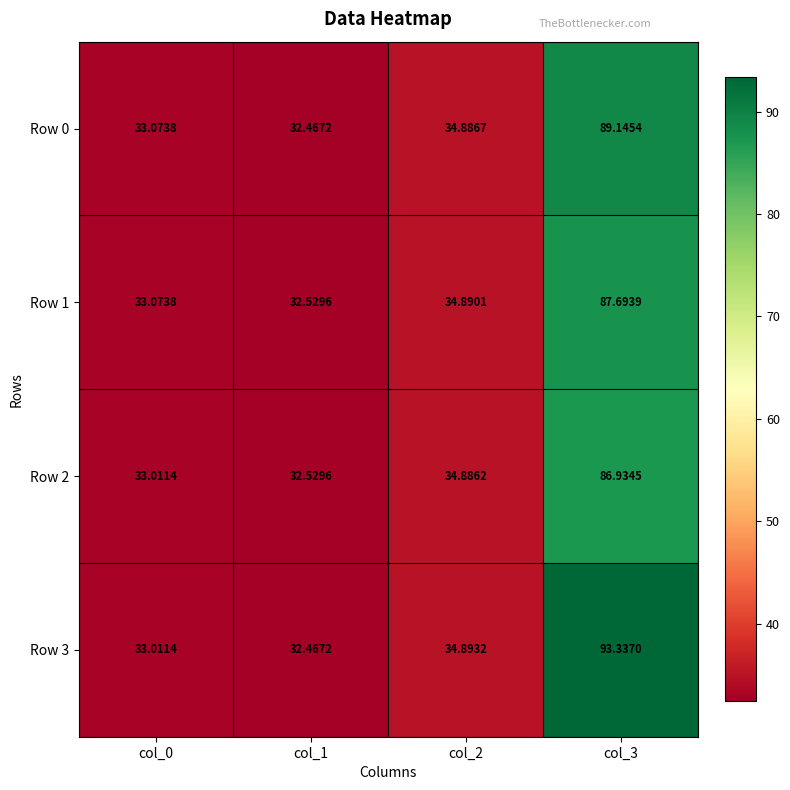

What is the difference between the highest and lowest values at col_1?

0.1